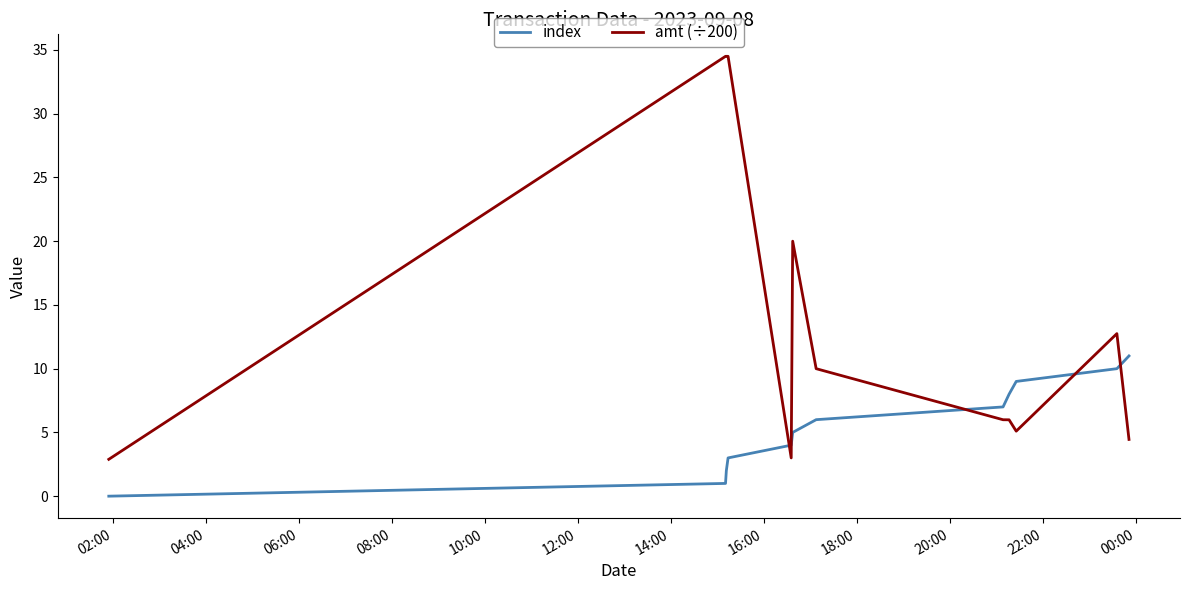

Which series has the largest total across all categories?

amt (÷200)